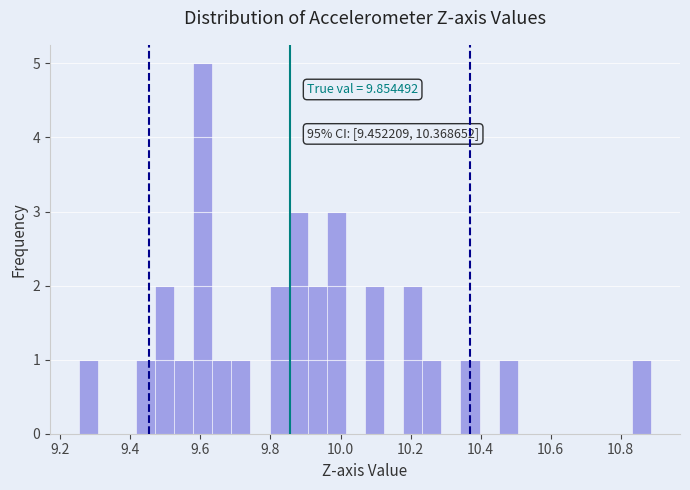

Around what value on the x-axis is the tallest bar? Give the approximate position of its centre, as read against the axis.

9.60